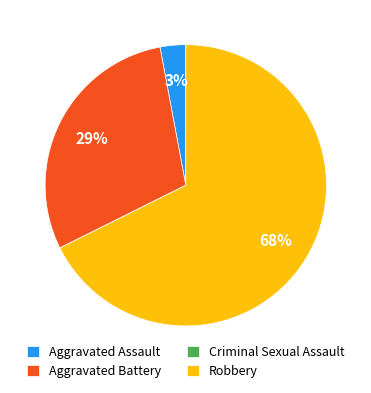

Is the sum of Aggravated Battery and Aggravated Assault greater than half?

No